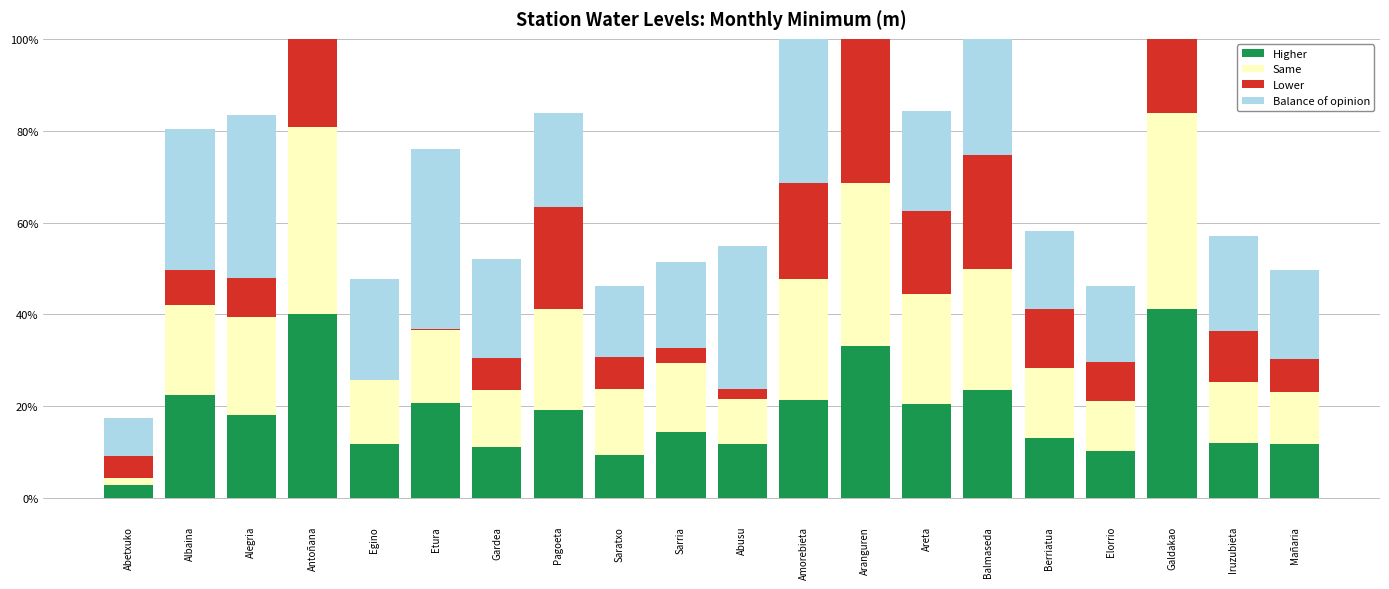

What is the average value of the Balance of opinion series?

0.3